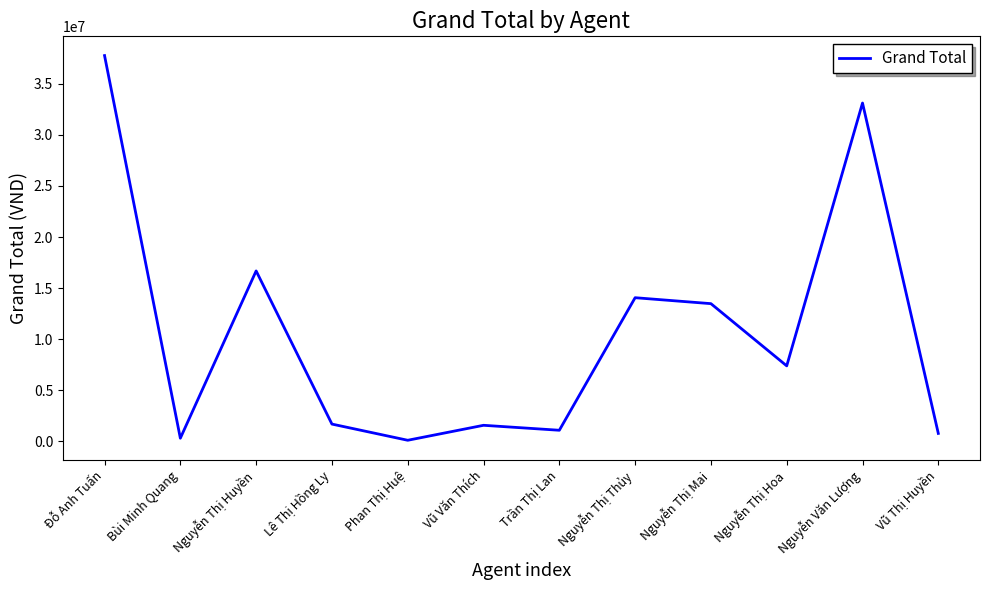

True or false: the data shows 14056313.6 at Nguyễn Thị Thủy.

True